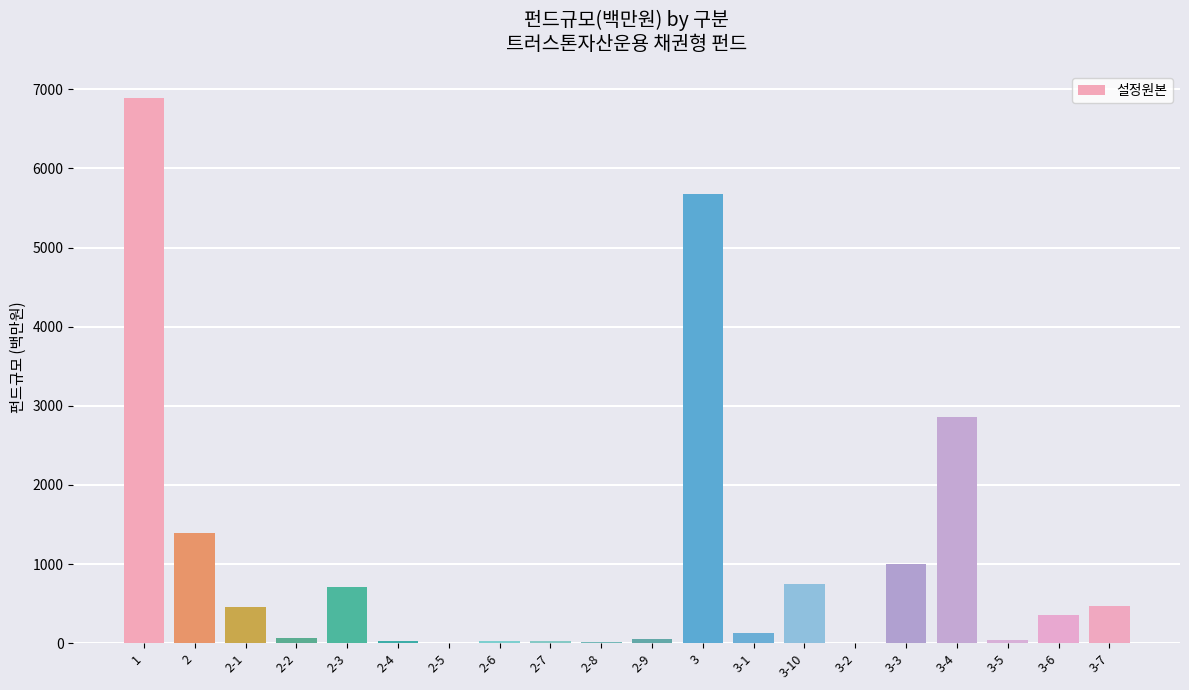

What is the sum of all values?

20936